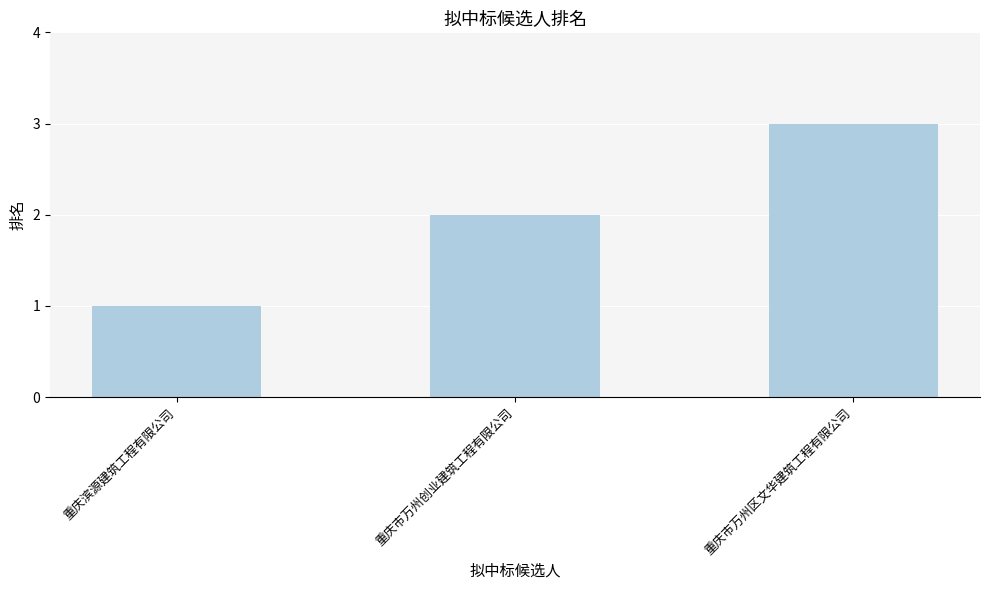

What is the label of the 1st bar from the left?

重庆滨源建筑工程有限公司